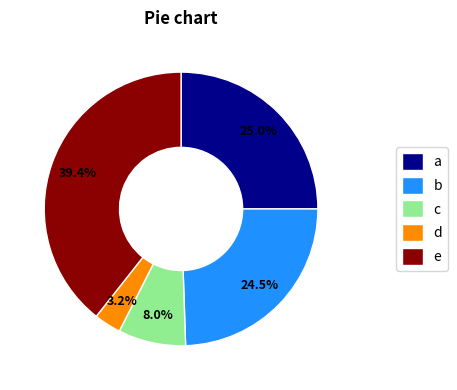

How much of the chart is everything except d?

96.8%